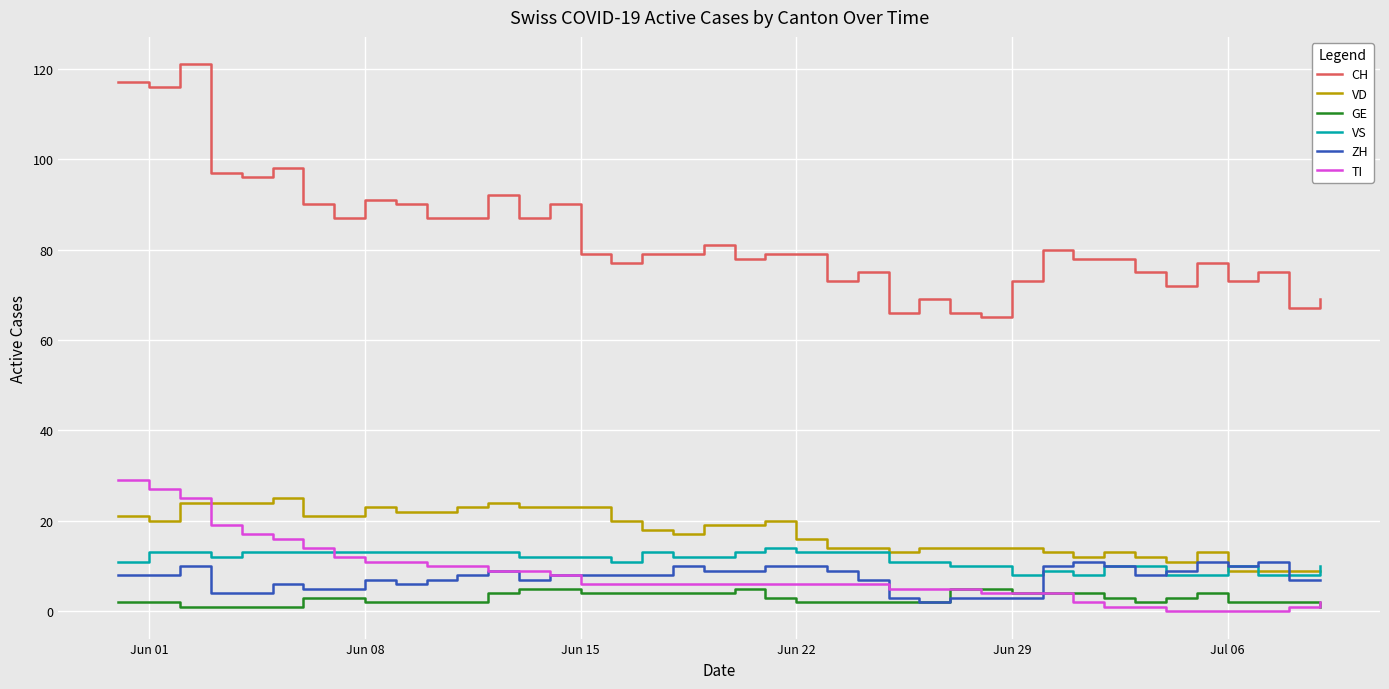

True or false: ZH and VD intersect in this chart.

True